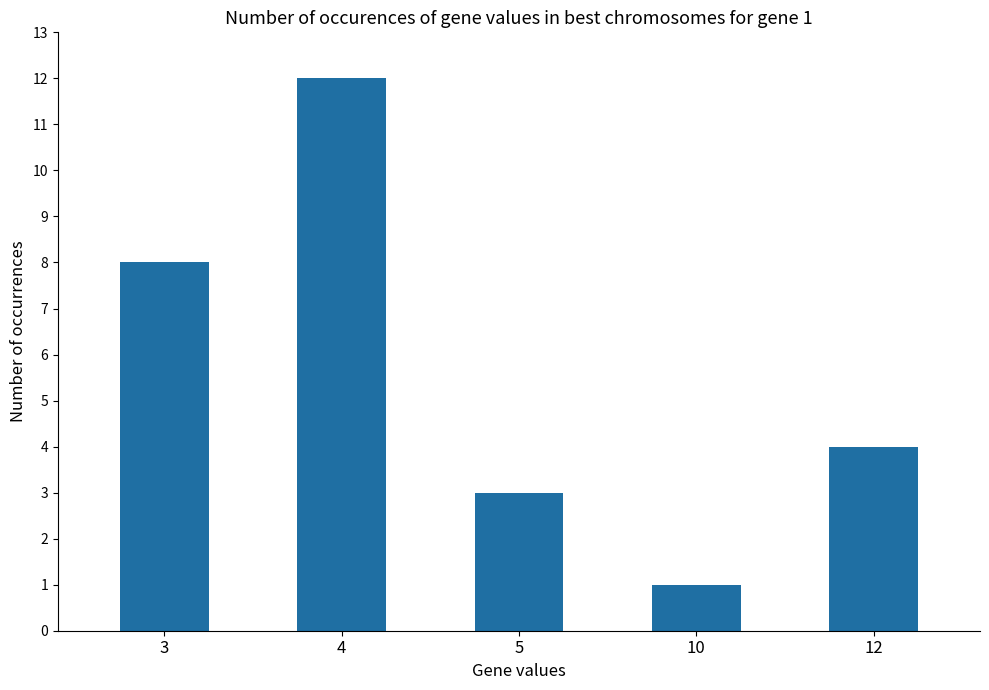

Reading left to right, transcribe all the data shown in this chart.

3=8	4=12	5=3	10=1	12=4